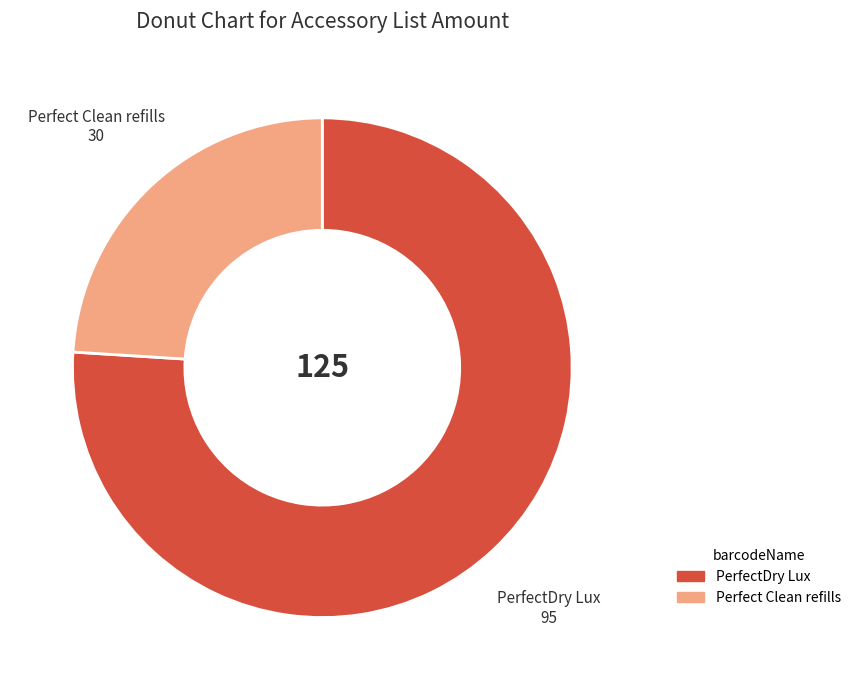

How many slices are in this pie chart?

2